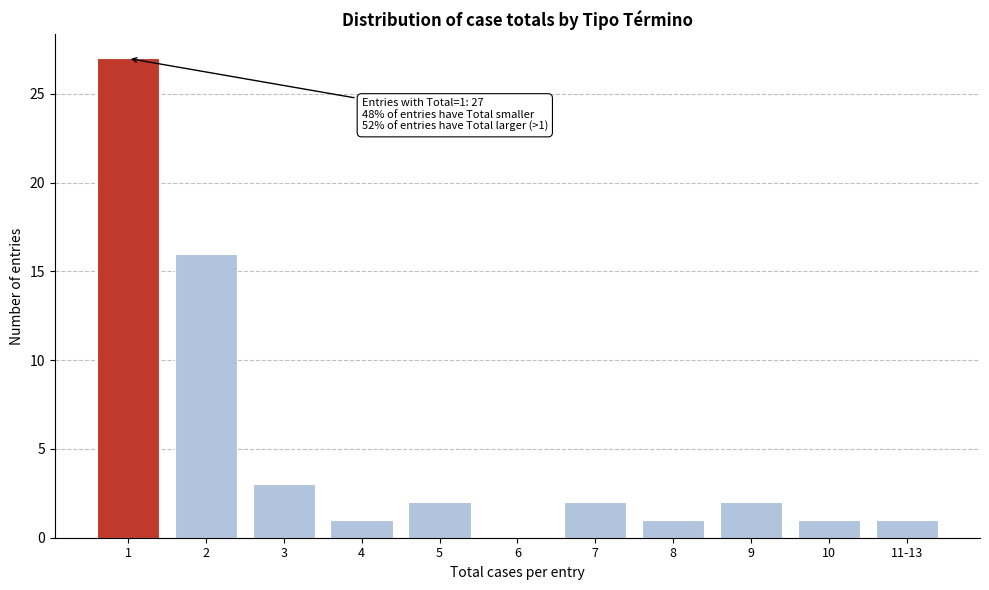

Reading left to right, list all the values displayed in this chart.

1=27	2=16	3=3	4=1	5=2	6=0	7=2	8=1	9=2	10=1	11-13=1